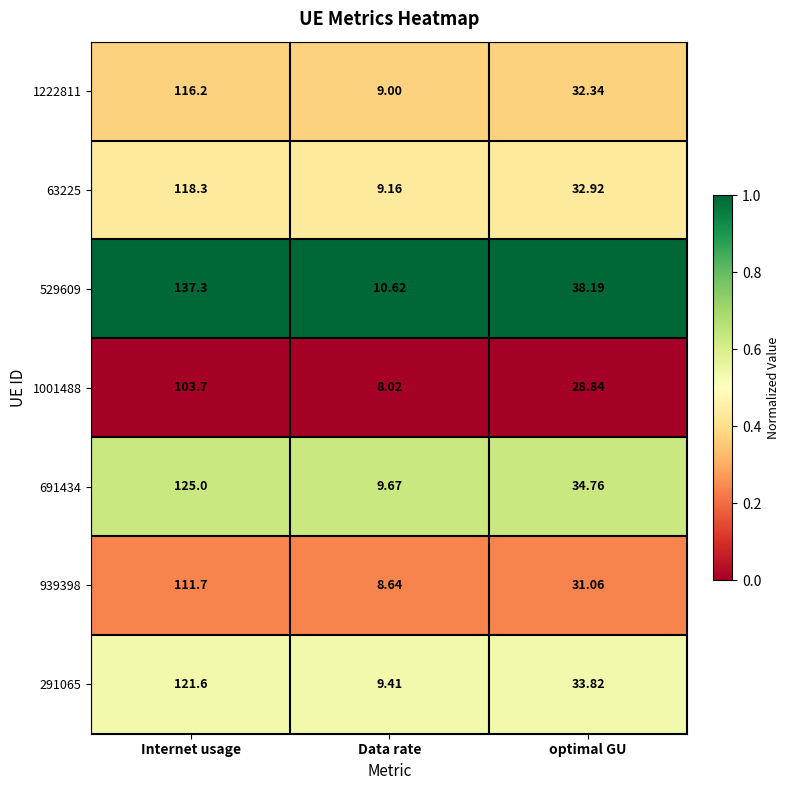

At which label is 1001488 closest to 55?

optimal GU